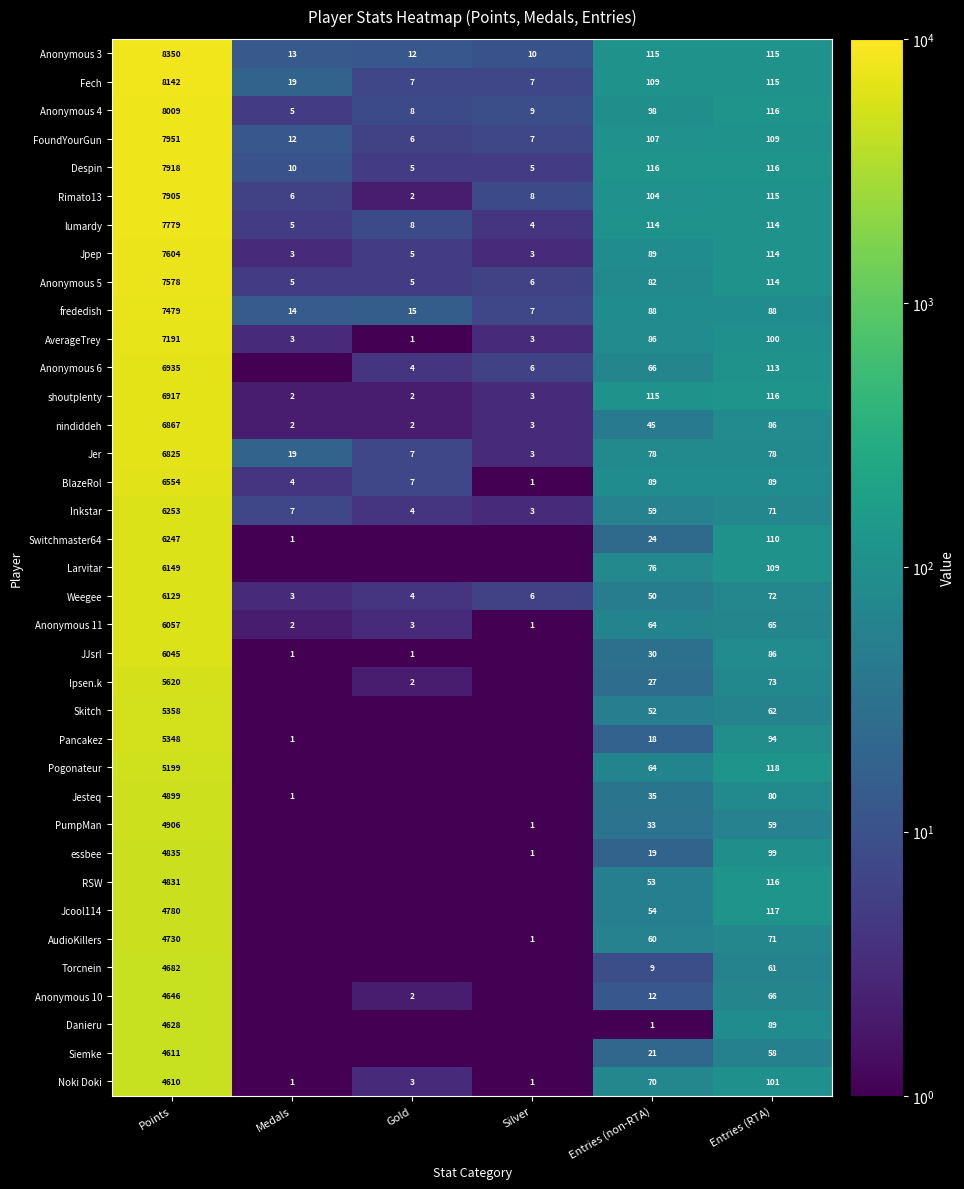

Is the value of frededish at Points greater than the value of PumpMan at Silver?

Yes